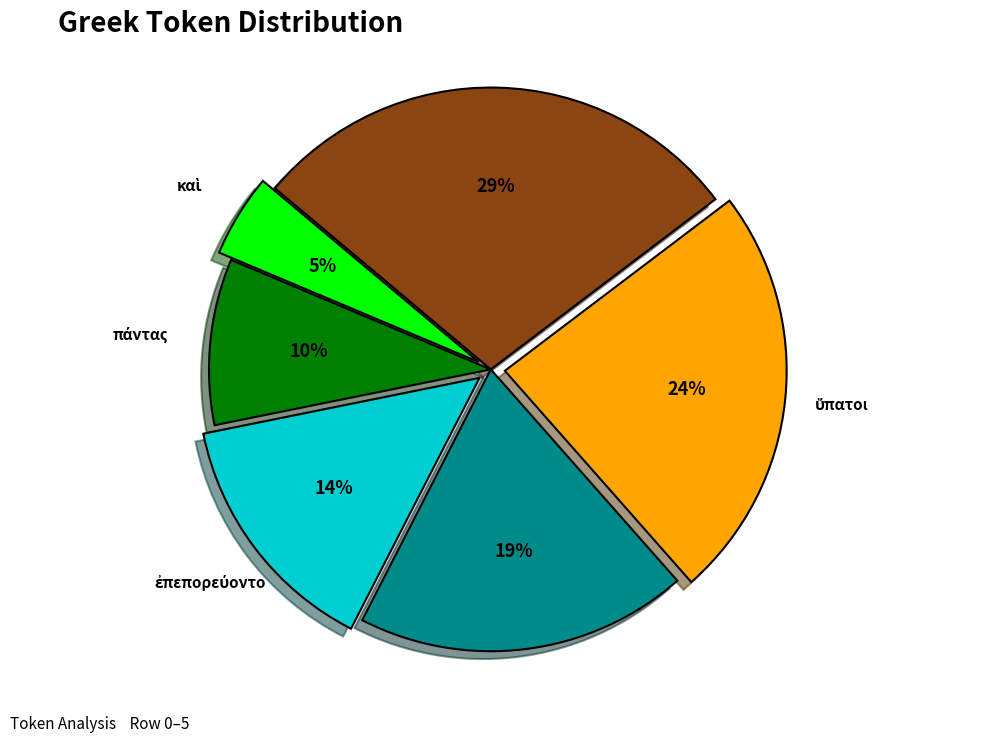

Which has a higher value, οἱ or ·?

·